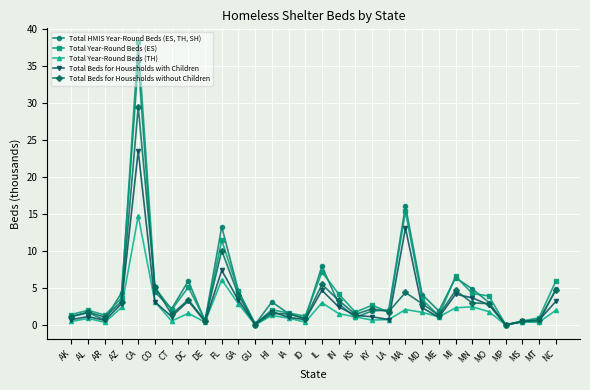

At which category does Total Year-Round Beds (ES) reach its first local valley?

AR